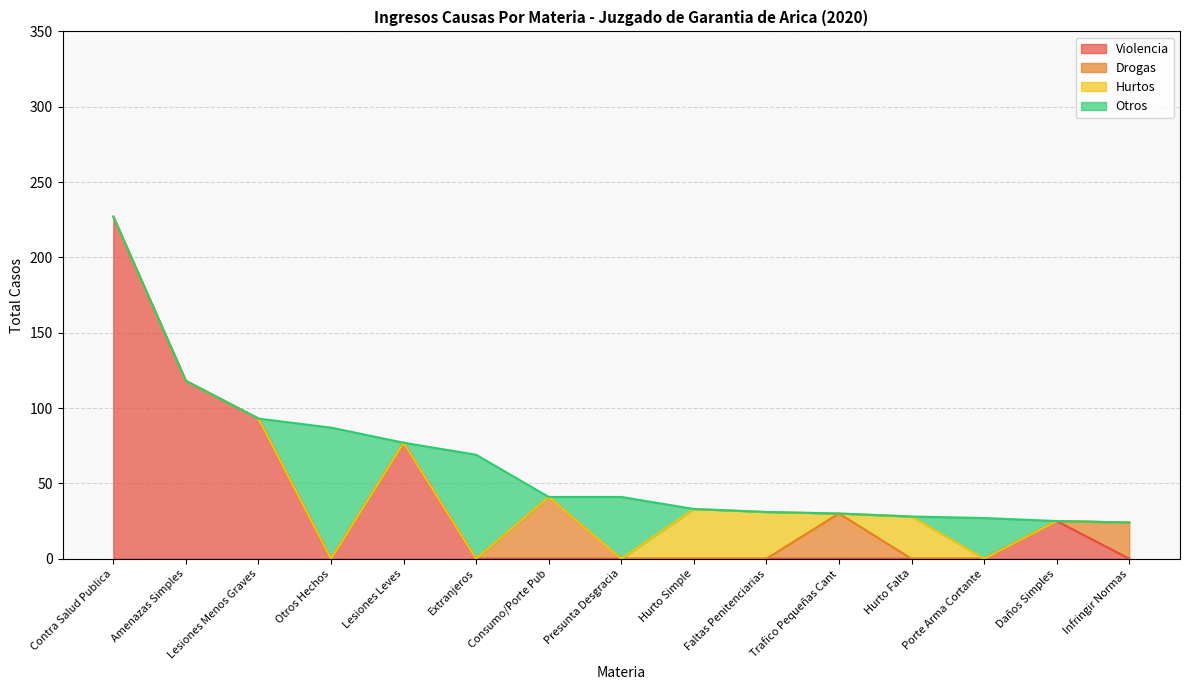

What is the average value of the Lesiones Menos Graves series?

93